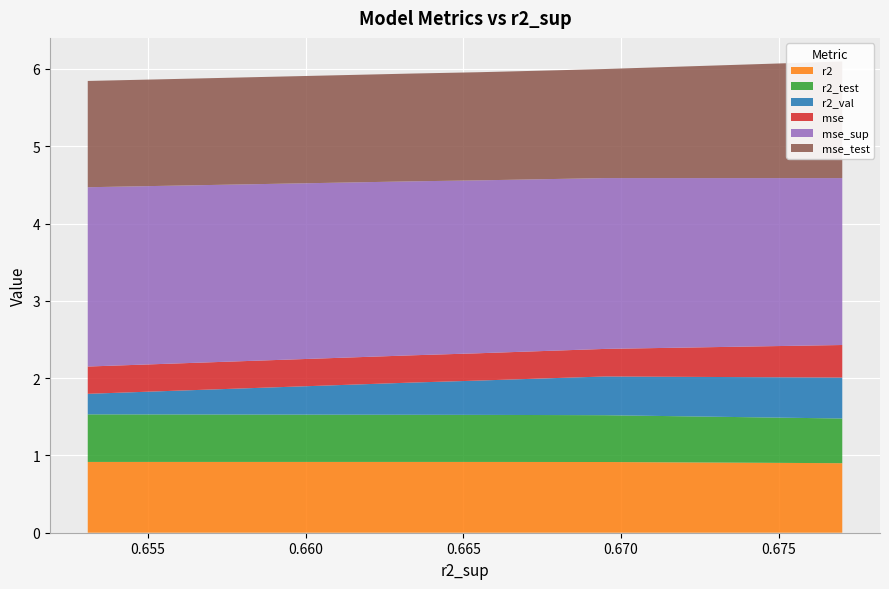

Reading right to left, list all the values displayed in this chart.

r2: 0.9	0.9	0.9	0.9	0.9	0.9	0.9	0.9	0.9
r2_test: 0.6	0.6	0.6	0.6	0.6	0.6	0.6	0.6	0.6
r2_val: 0.3	0.3	0.4	0.4	0.5	0.5	0.5	0.5	0.5
mse: 0.4	0.4	0.4	0.4	0.4	0.4	0.4	0.4	0.4
mse_sup: 2.3	2.3	2.3	2.2	2.2	2.2	2.2	2.2	2.2
mse_test: 1.4	1.4	1.4	1.4	1.4	1.4	1.4	1.4	1.5